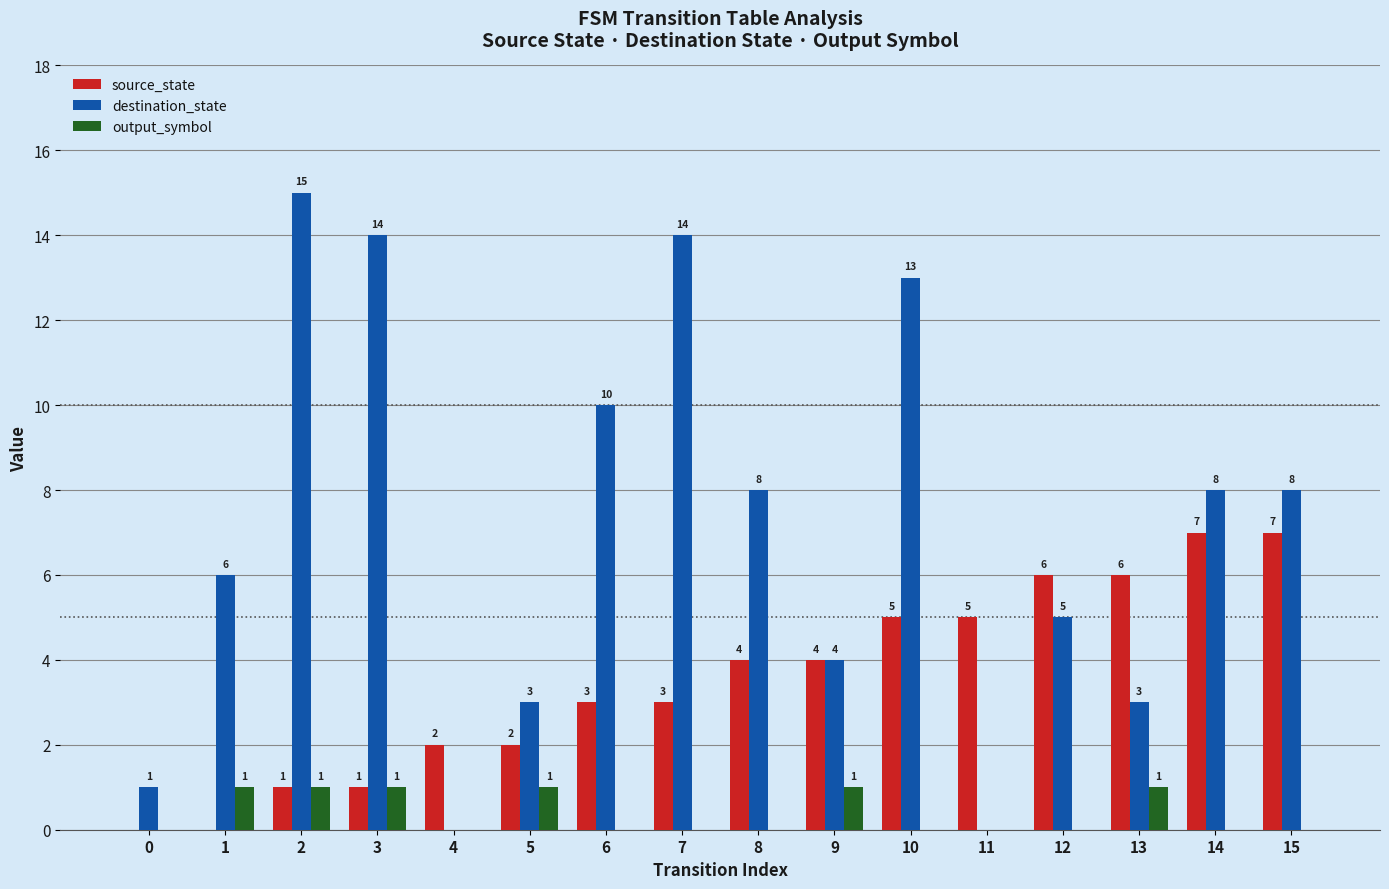

The output_symbol series shows 0 at 10. True or false?

True